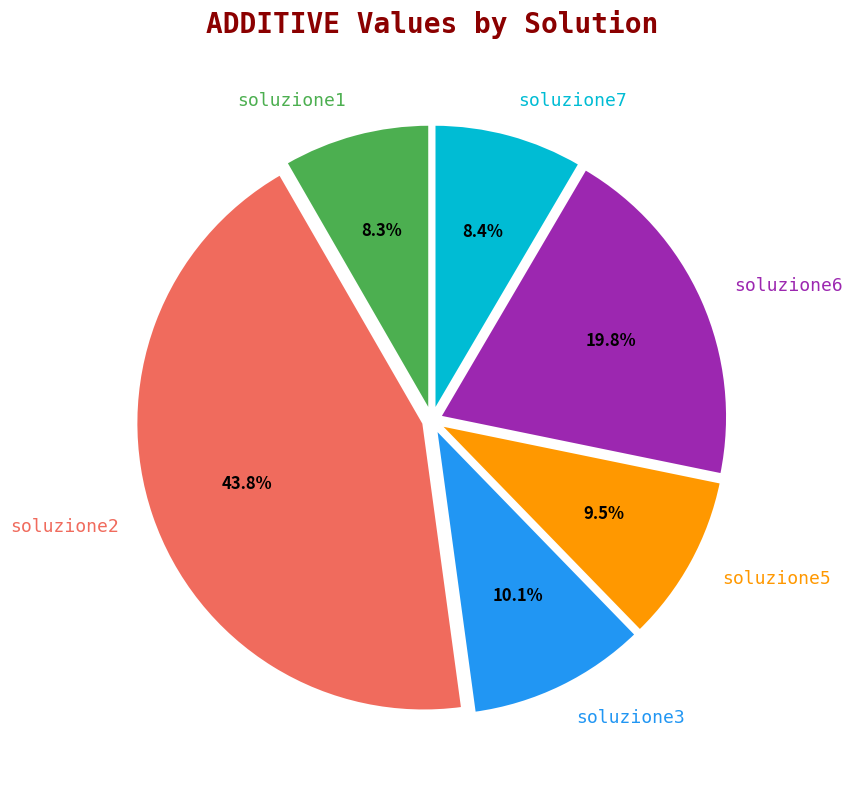

Which category has the biggest portion of the pie?

soluzione2